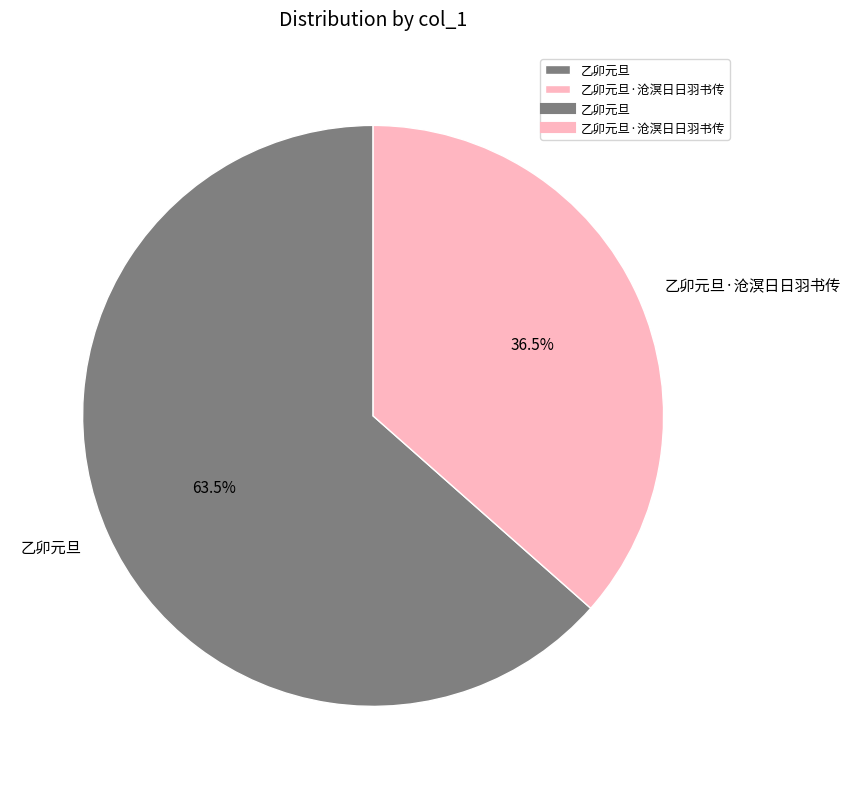

Which has a higher value, 乙卯元旦·沧溟日日羽书传 or 乙卯元旦?

乙卯元旦